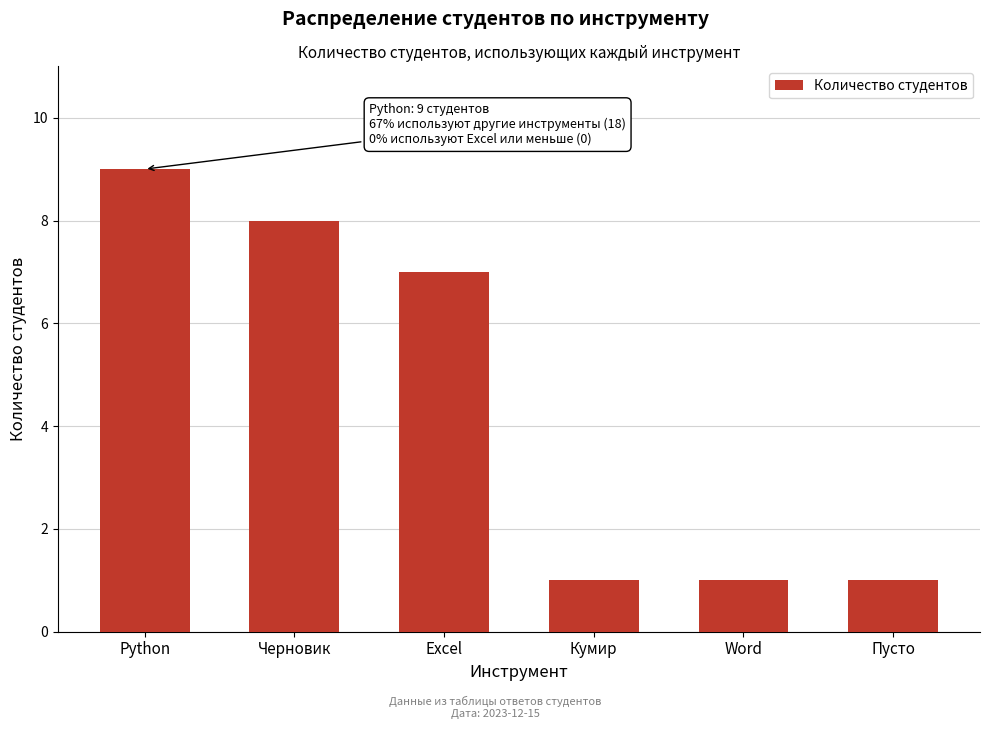

Reading right to left, transcribe all the data shown in this chart.

1	1	1	7	8	9